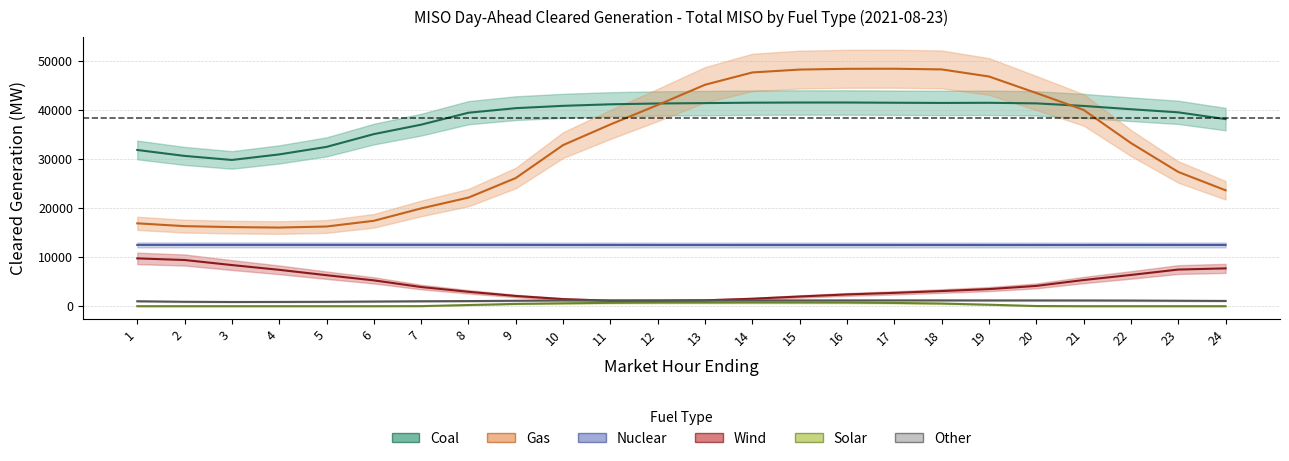

Which category has the lowest value across all series?

1